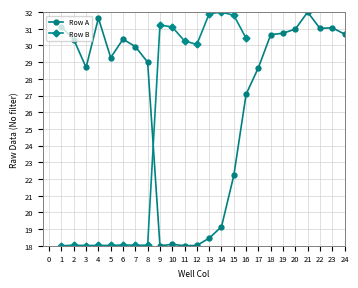

What is the approximate value at 20?

31.0